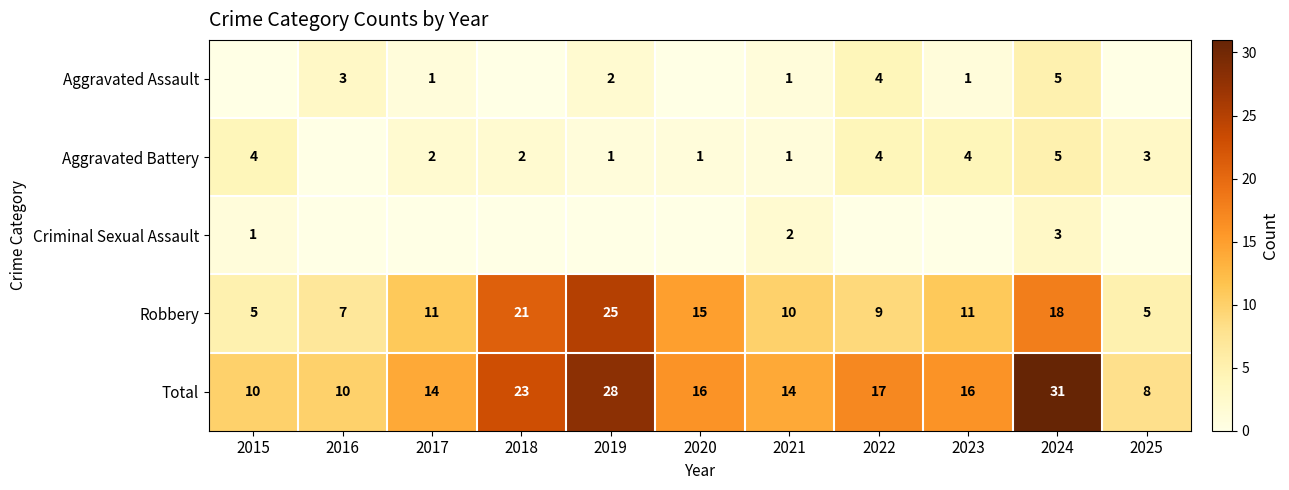

What is the maximum value shown in the chart?

31